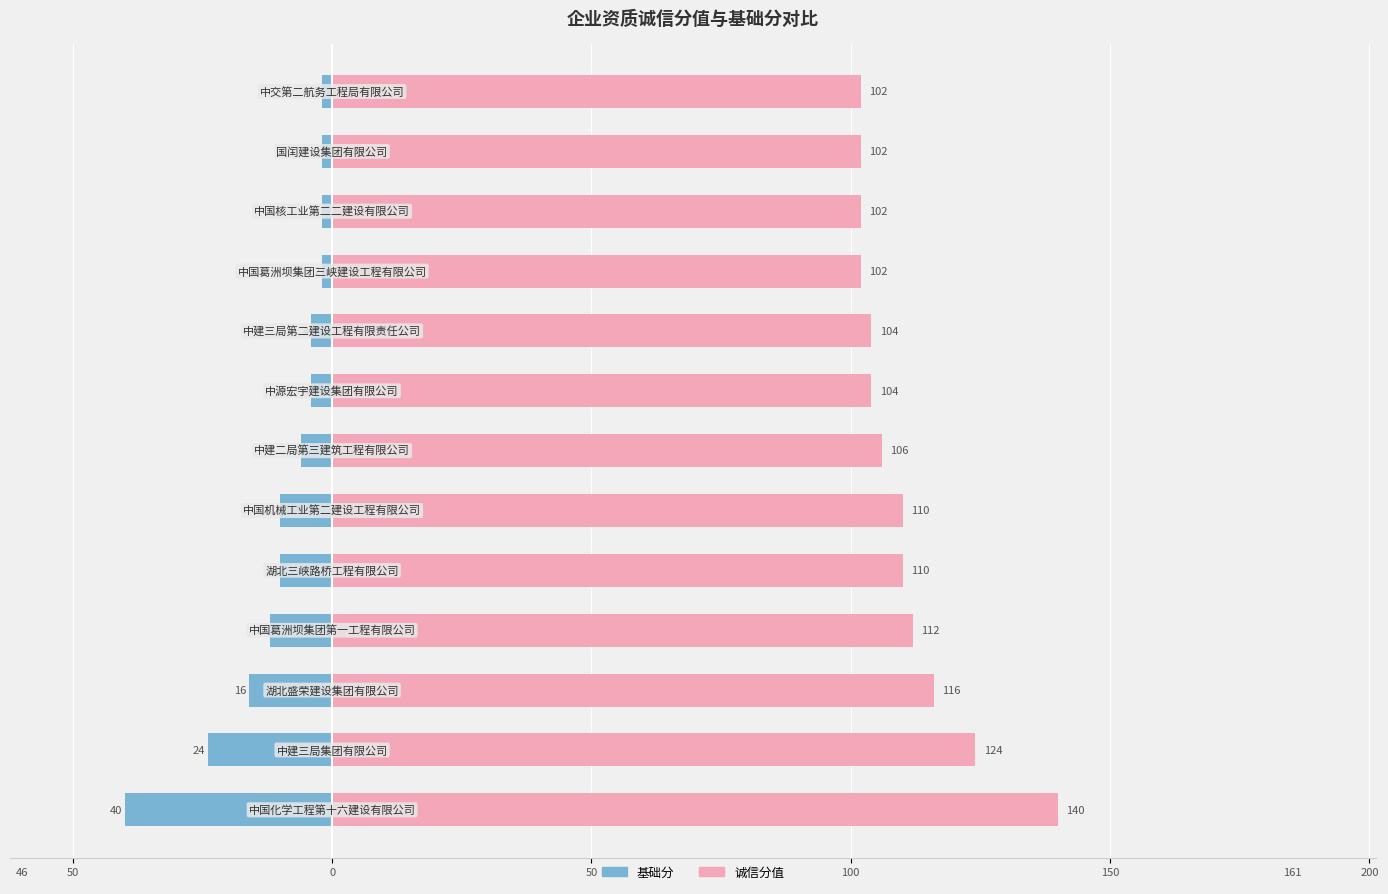

Is it true that 诚信分值 equals 102 at 11?

True